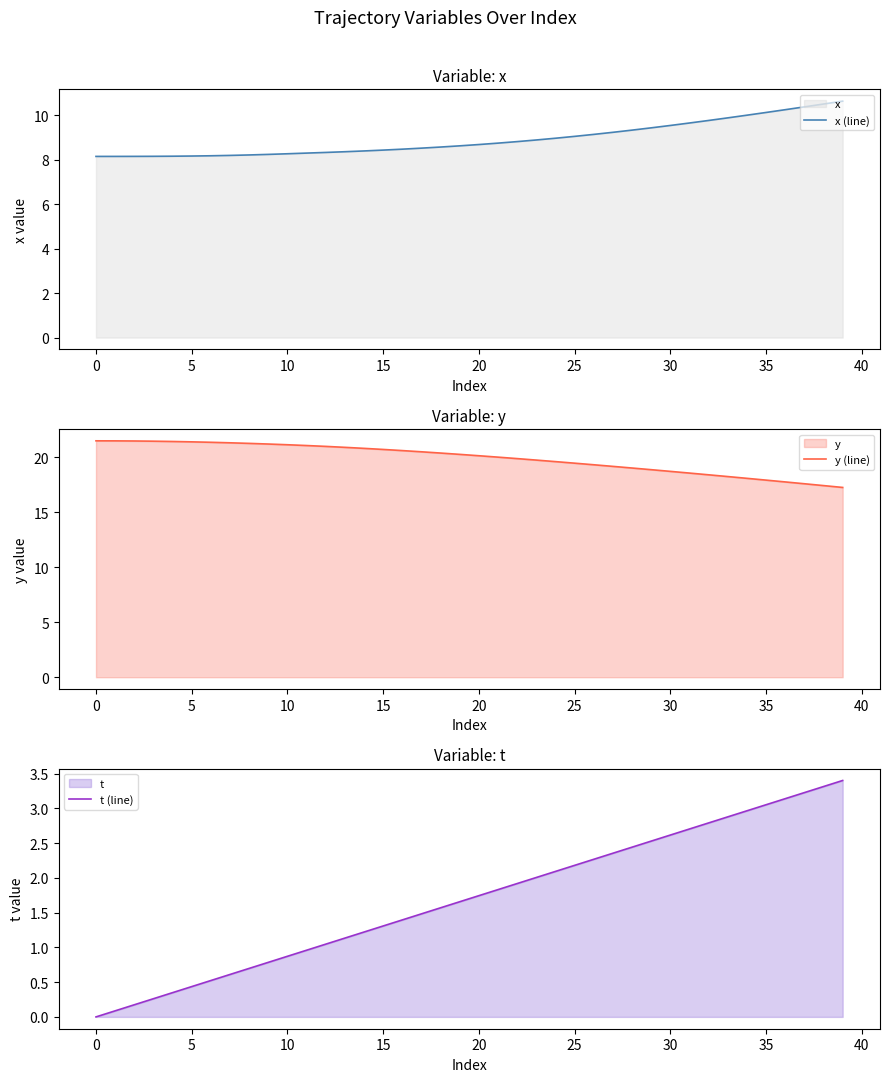

The y (line) series shows 21.5 at 0. True or false?

True